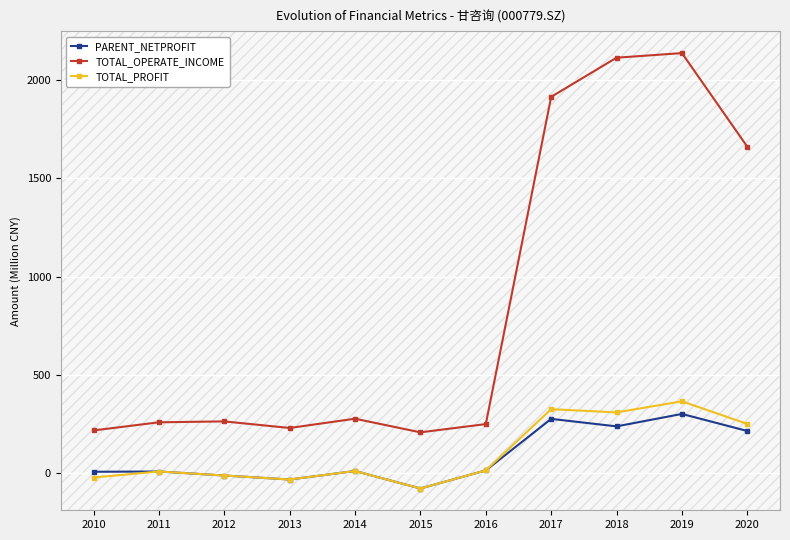

What is the average value of the TOTAL_OPERATE_INCOME series?

866.2